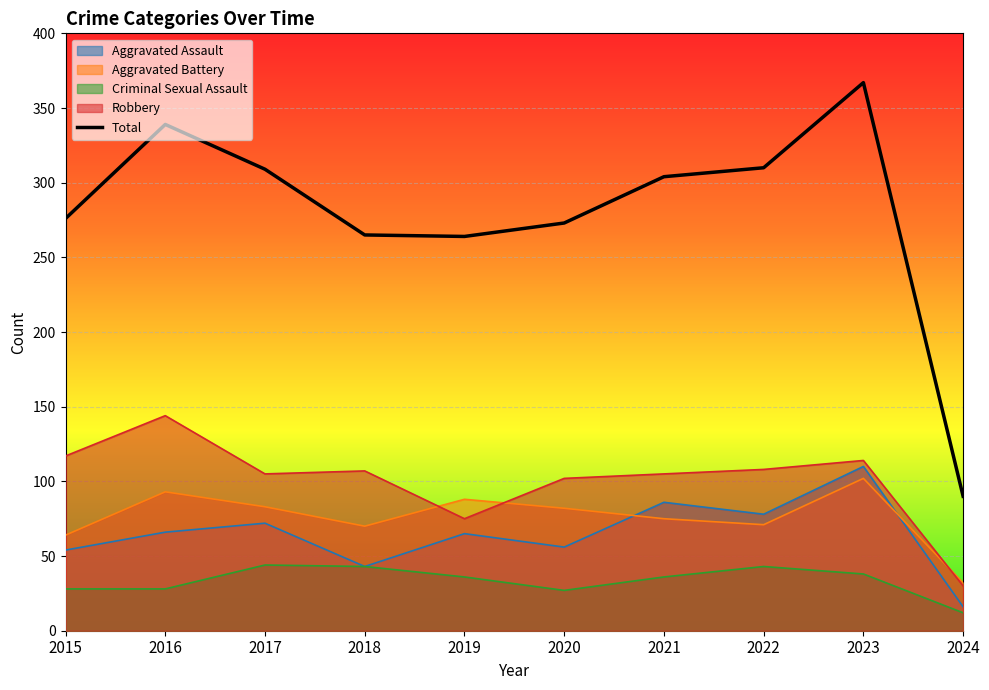

Count the number of data series in this chart.

5